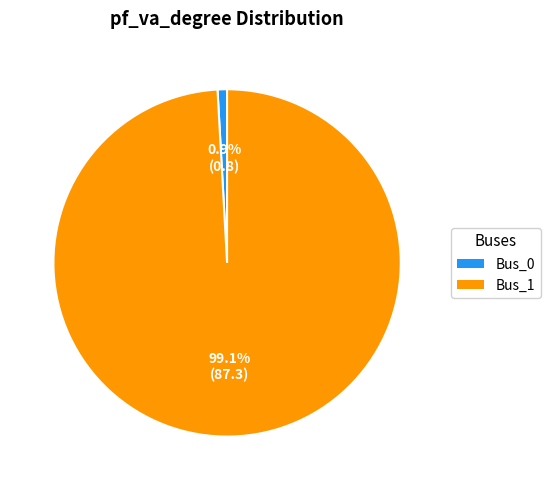

Between Bus_0 and Bus_1, which is larger?

Bus_1